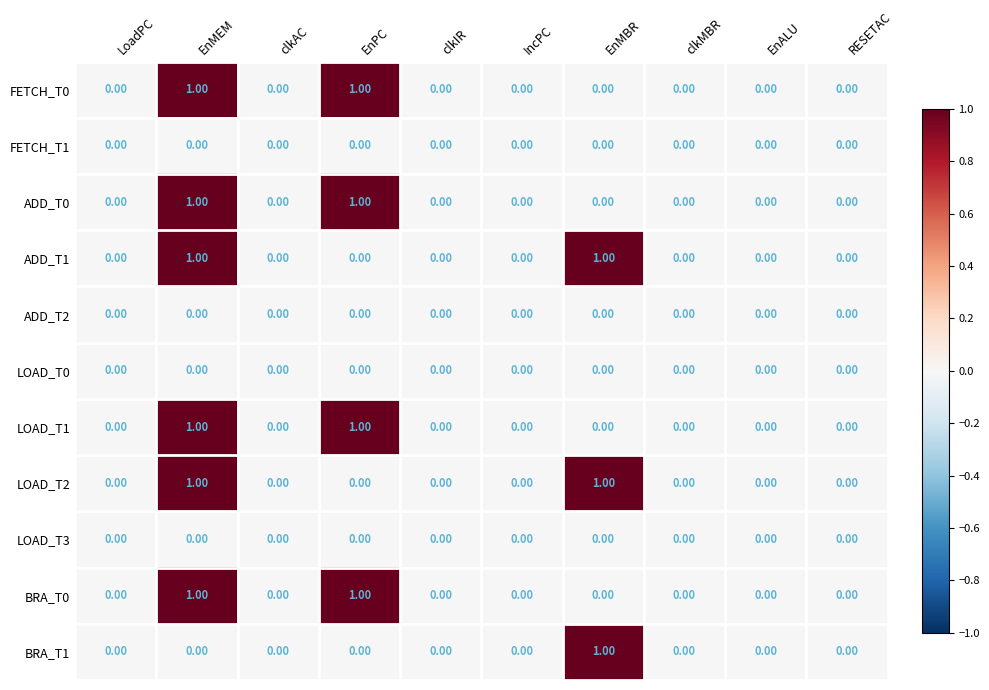

What is the total value across all series at EnMEM?

6